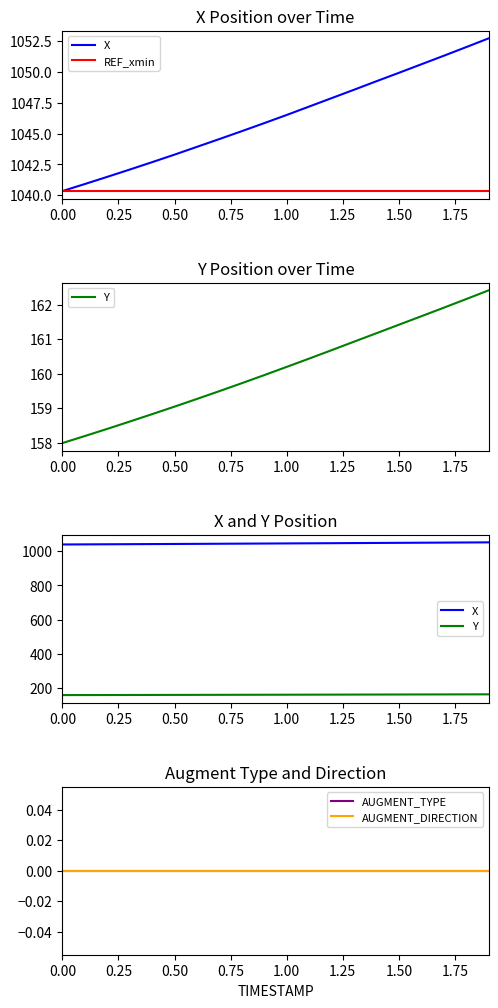

True or false: Y and AUGMENT_DIRECTION cross at least once.

False